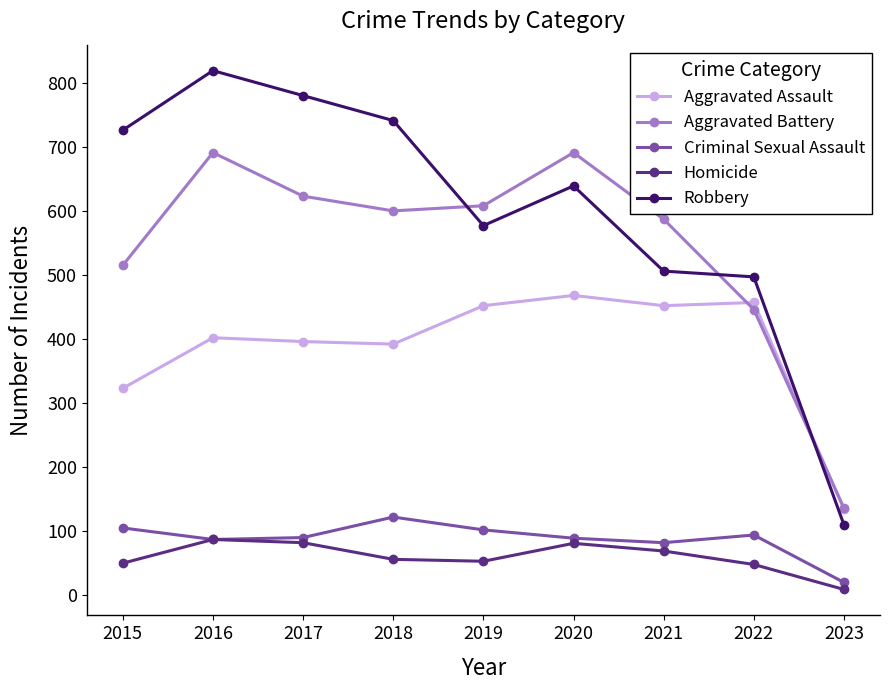

Rank the series at 2019 from lowest to highest value.

Homicide, Criminal Sexual Assault, Aggravated Assault, Robbery, Aggravated Battery